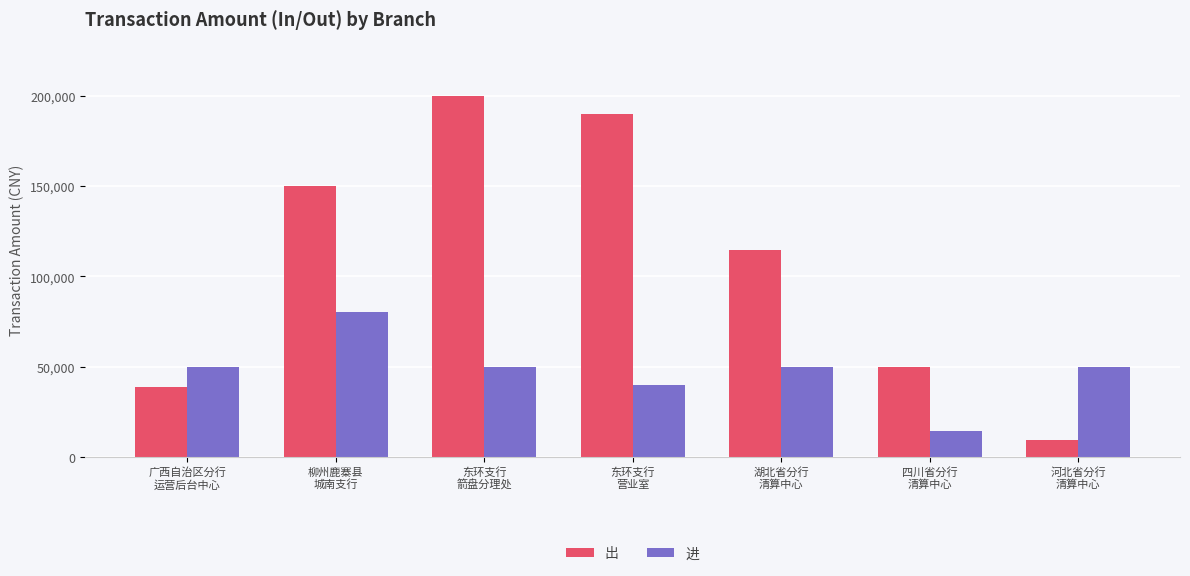

What is the difference between the maximum and minimum values in the 进 series?

65700